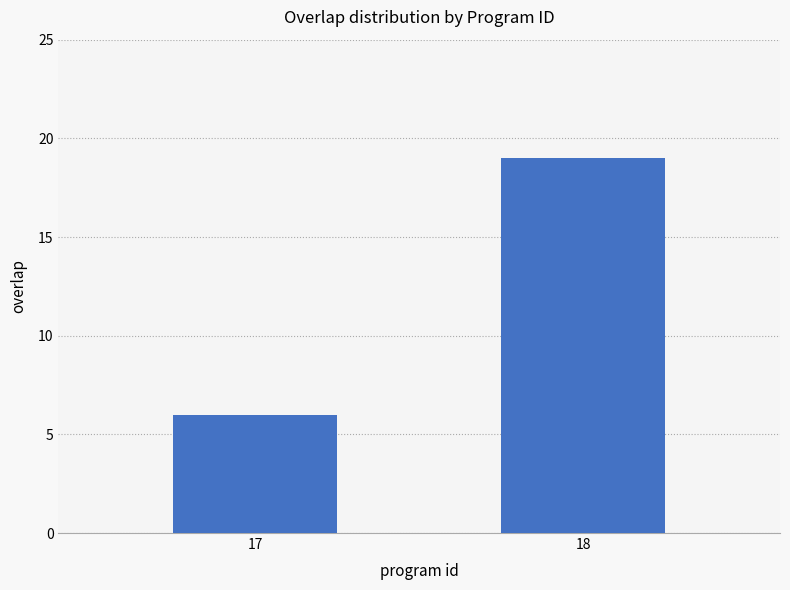

Where is the data nearest to the value 12?

17